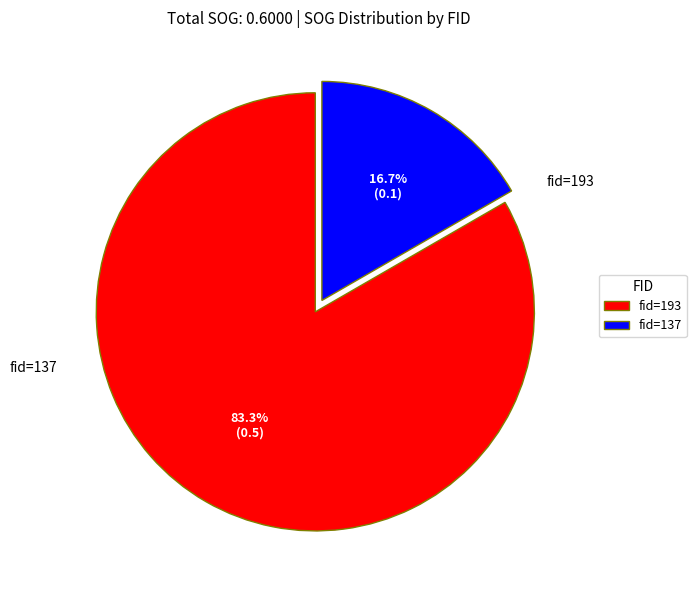

Rank the categories by value from lowest to highest.

fid=137, fid=193